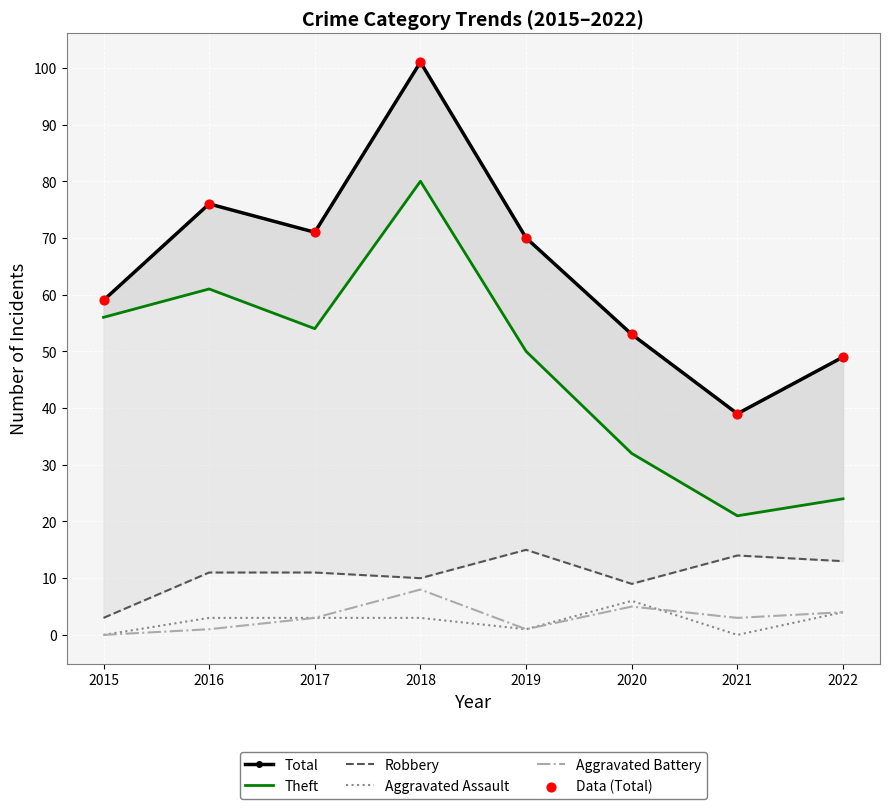

Which series reaches the maximum Y coordinate?

Total